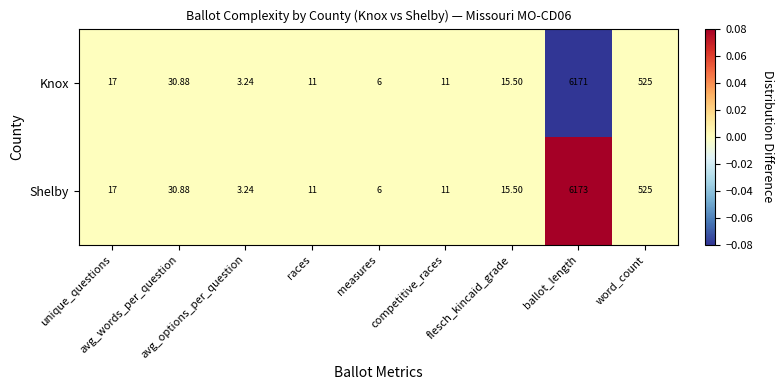

List the series in order of their peak value, highest first.

Shelby, Knox